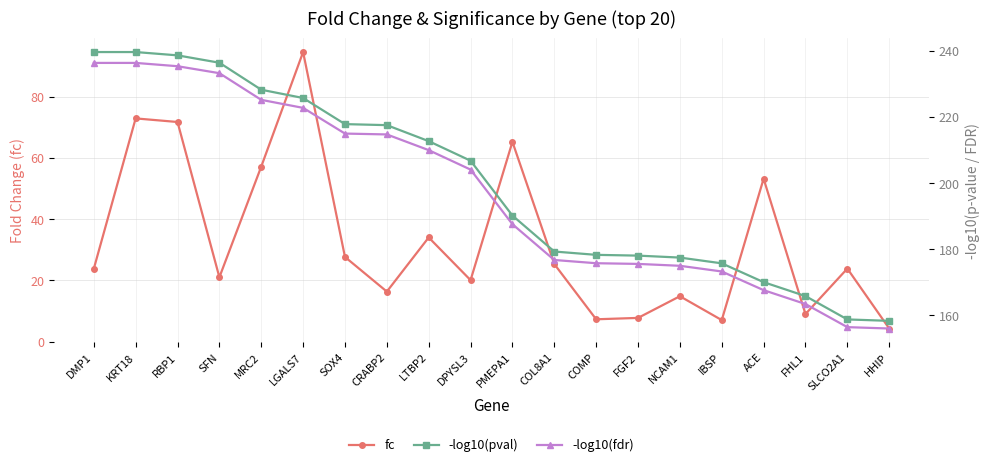

What is the average value of the -log10(fdr) series?

197.1